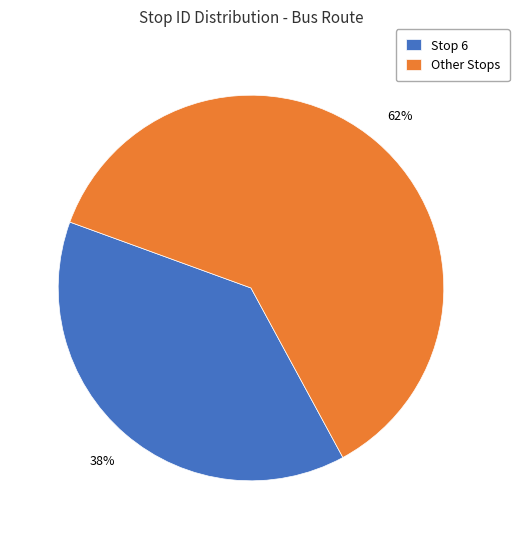

How many slices are in this pie chart?

2